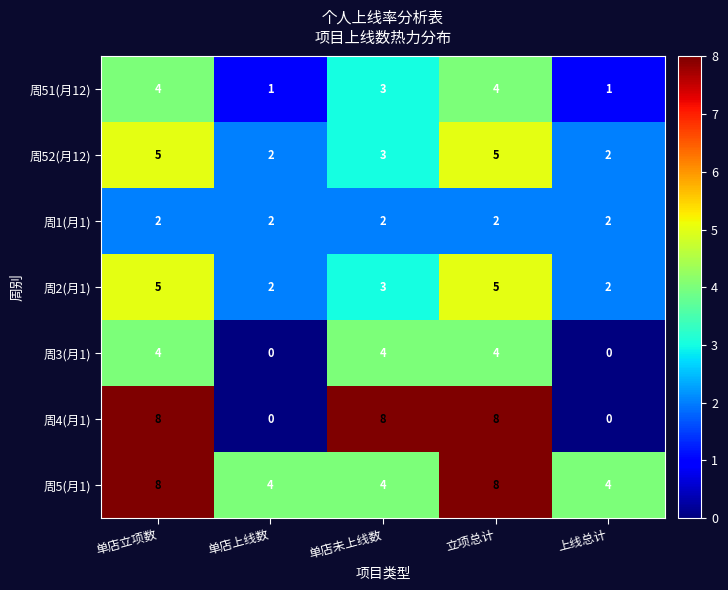

The value of 周4(月1) at 单店上线数 is 0. True or false?

True